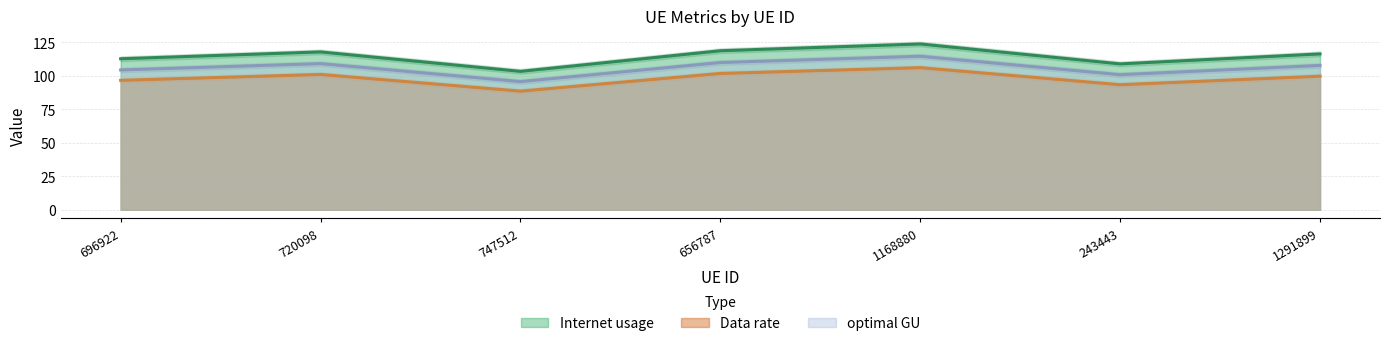

At which label does optimal GU first exceed 107?

720098